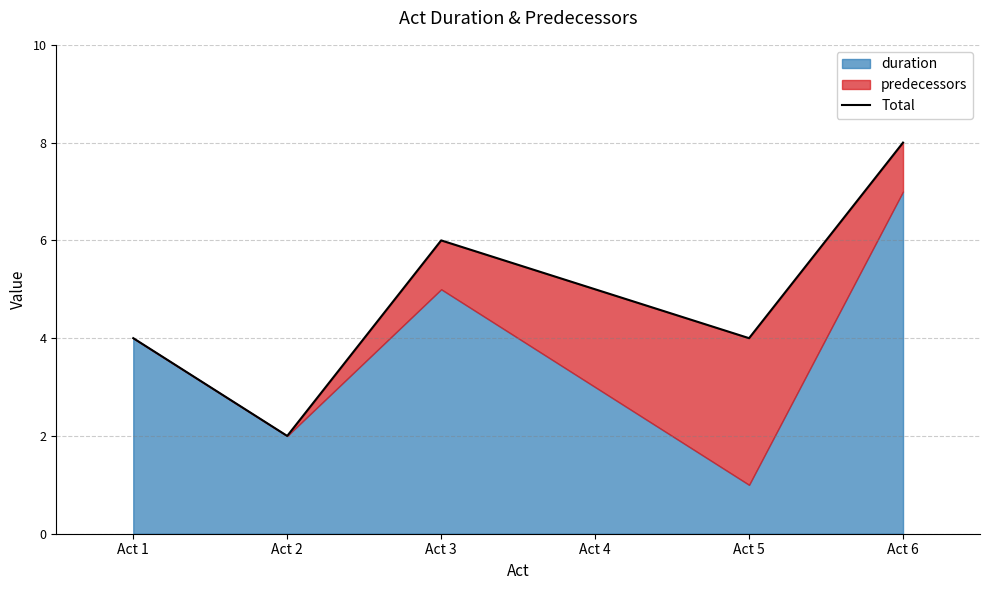

Reading right to left, list all the values displayed in this chart.

Act 6=8	Act 5=4	Act 4=5	Act 3=6	Act 2=2	Act 1=4